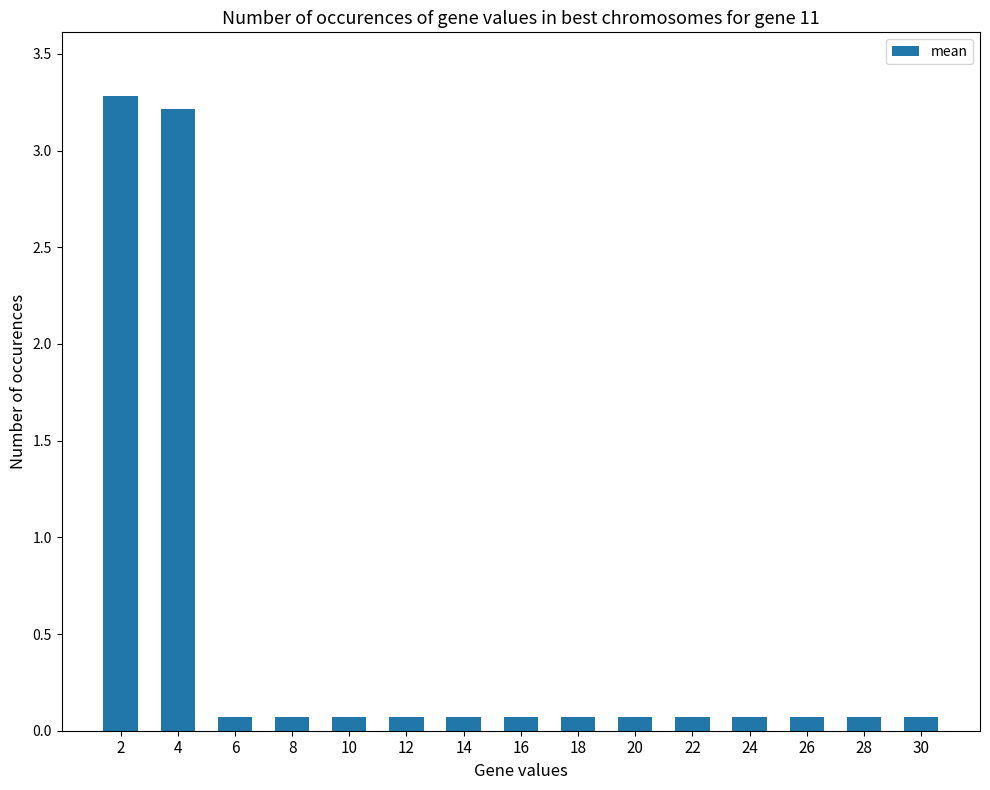

What is the value of the 2nd bar from the left?

3.2